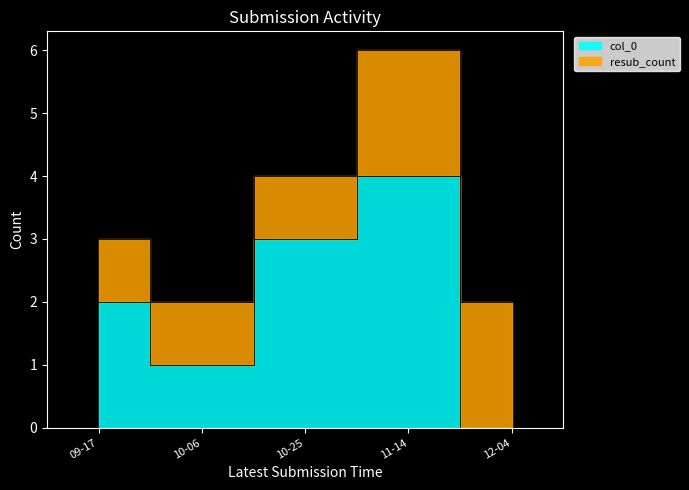

What is the change in value from 10-25 to 12-04?

-3